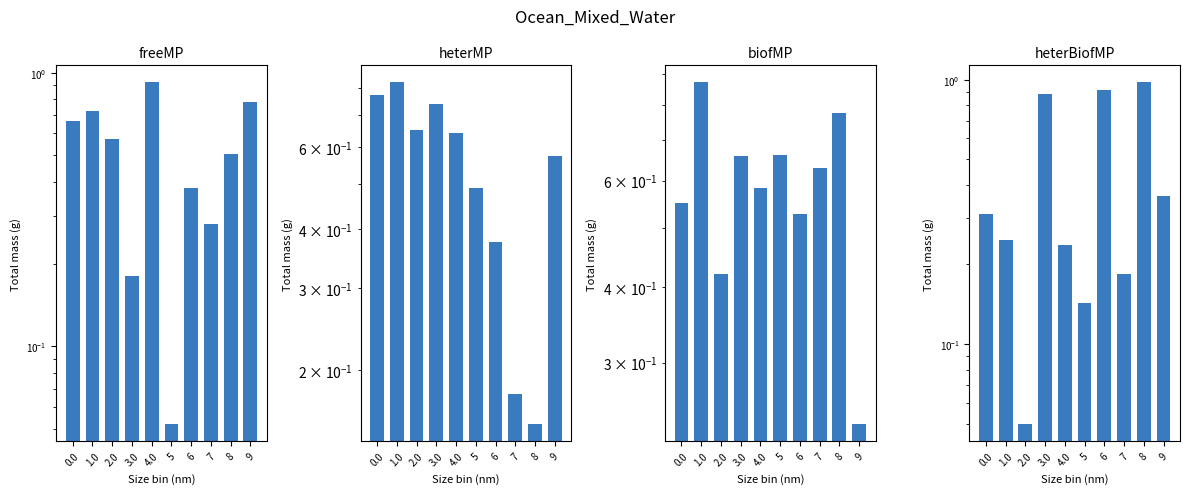

Reading right to left, what are all the values shown in this chart?

freeMP: 0.8	0.5	0.3	0.4	0.1	0.9	0.2	0.6	0.7	0.7
heterMP: 0.6	0.2	0.2	0.4	0.5	0.6	0.7	0.7	0.8	0.8
biofMP: 0.2	0.8	0.6	0.5	0.7	0.6	0.7	0.4	0.9	0.6
heterBiofMP: 0.4	1.0	0.2	0.9	0.1	0.2	0.9	0.0	0.2	0.3